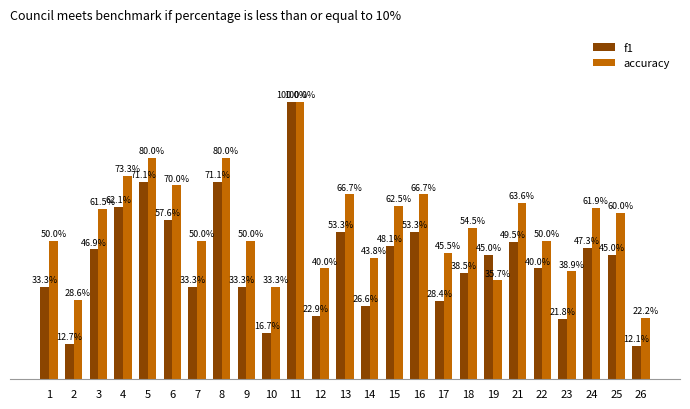

Rank the categories by f1 value from lowest to highest.

26, 2, 10, 23, 12, 14, 17, 1, 7, 9, 18, 22, 19, 25, 3, 24, 15, 21, 13, 16, 6, 4, 5, 8, 11